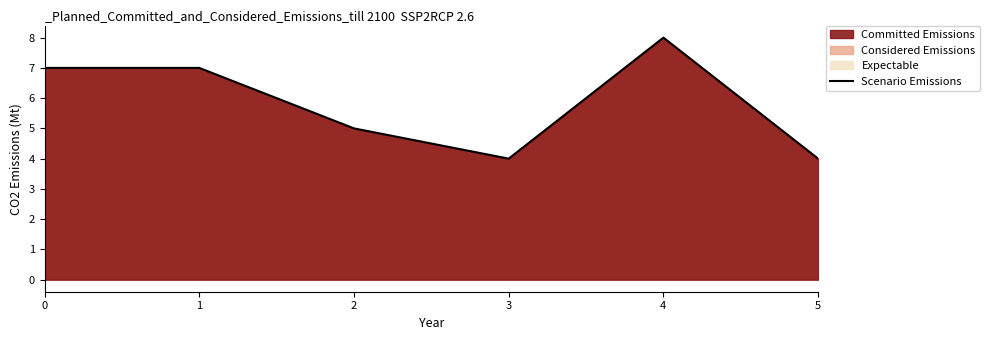

Between 1 and 3, which is larger?

1